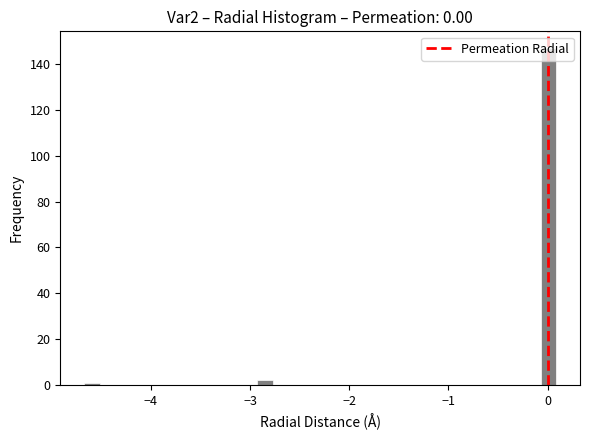

Around what value on the x-axis is the tallest bar? Give the approximate position of its centre, as read against the axis.

0.0